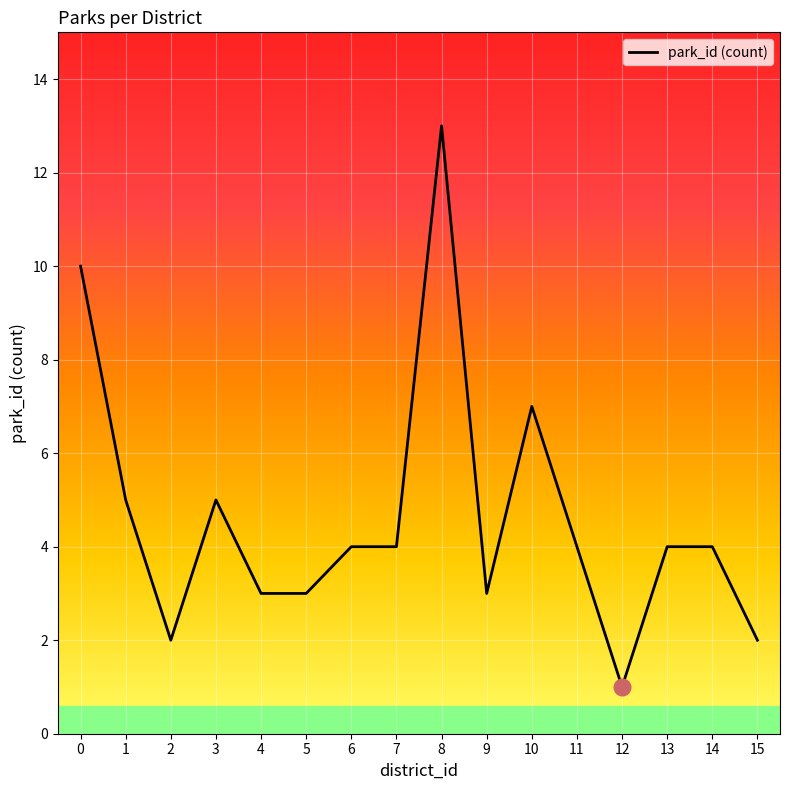

How many series are shown in this chart?

1